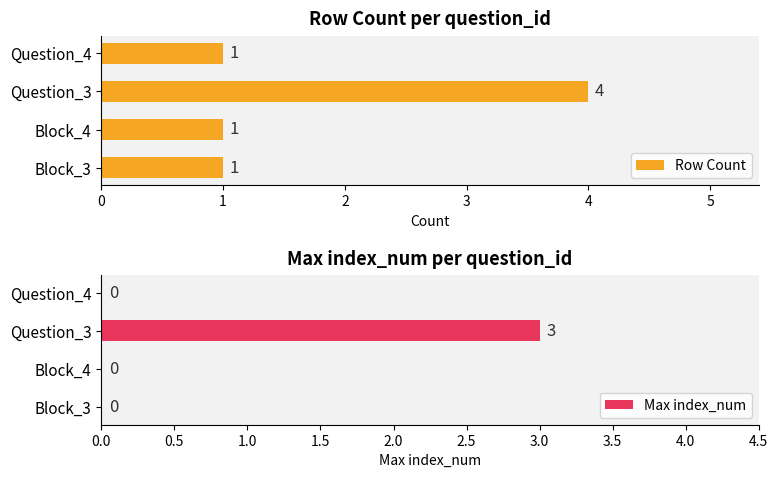

What is the total value across all series at 1?

1